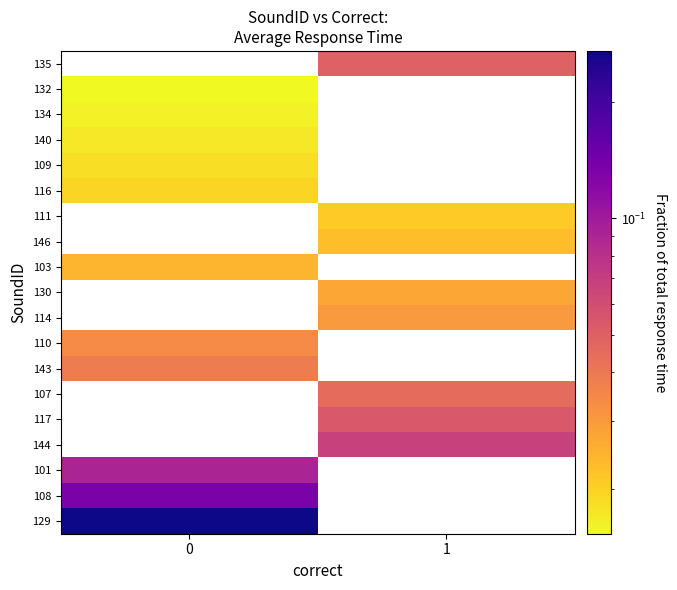

Rank the series by their average value, from highest to lowest.

129, 108, 101, 144, 117, 107, 143, 110, 114, 130, 103, 146, 111, 116, 109, 140, 134, 132, 135